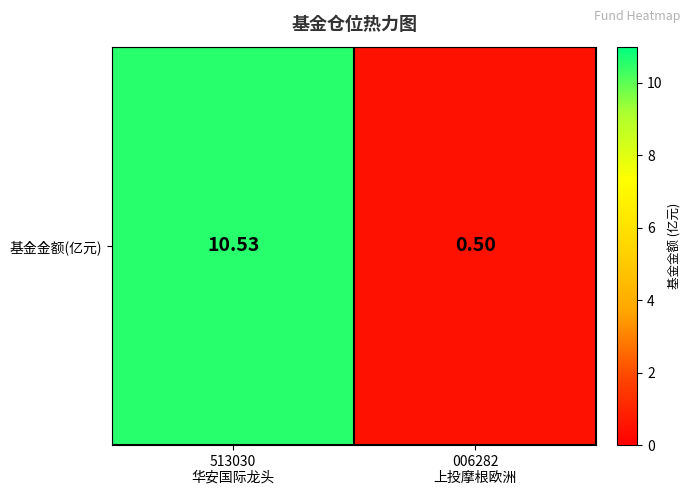

What is the sum of the values at 006282
上投摩根欧洲 and 513030
华安国际龙头?

11.0